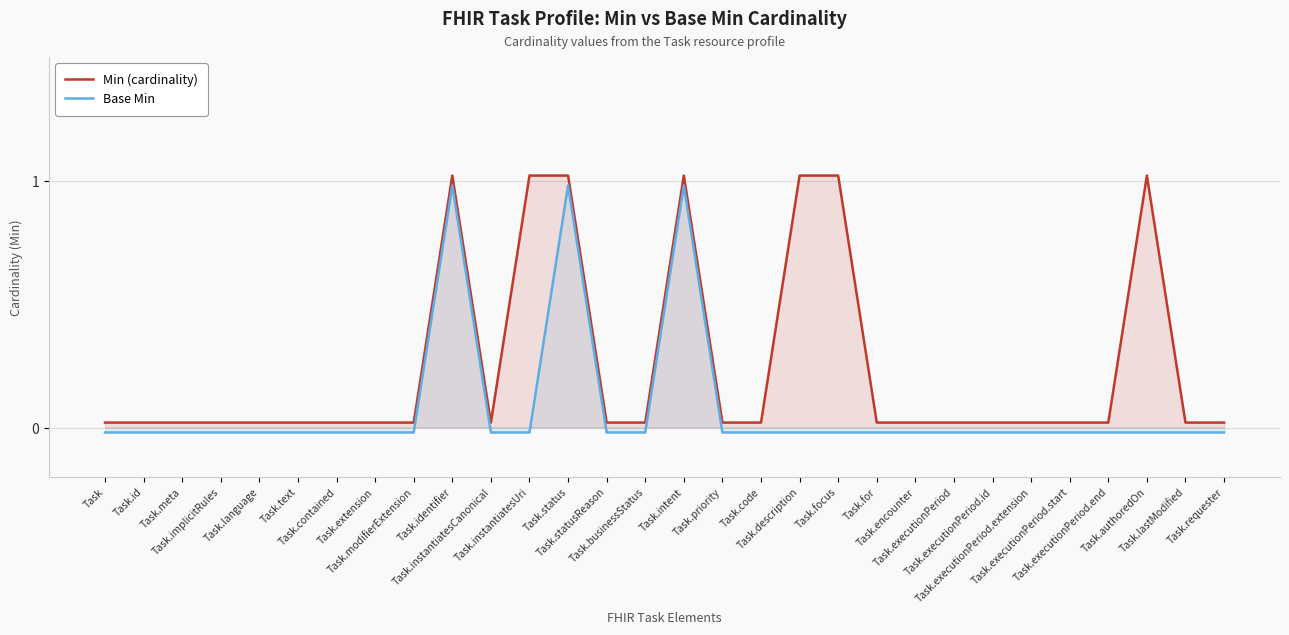

Which has a higher value, Task.executionPeriod.id or Task.executionPeriod.extension?

Task.executionPeriod.id